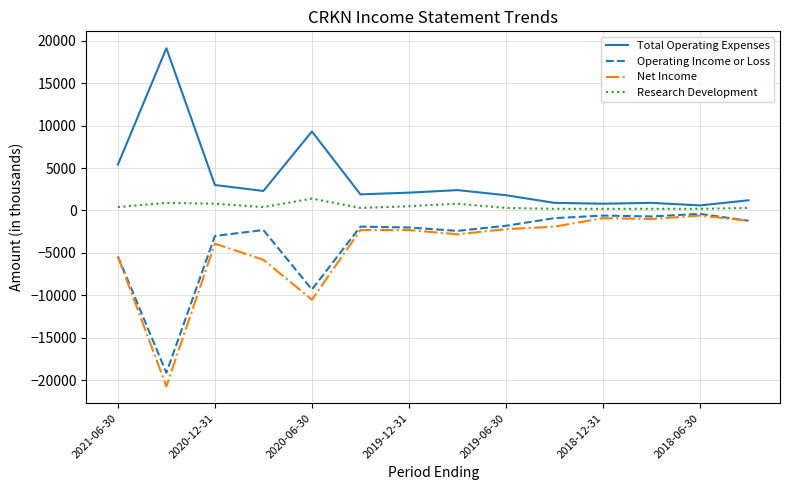

True or false: Total Operating Expenses and Operating Income or Loss cross at least once.

False